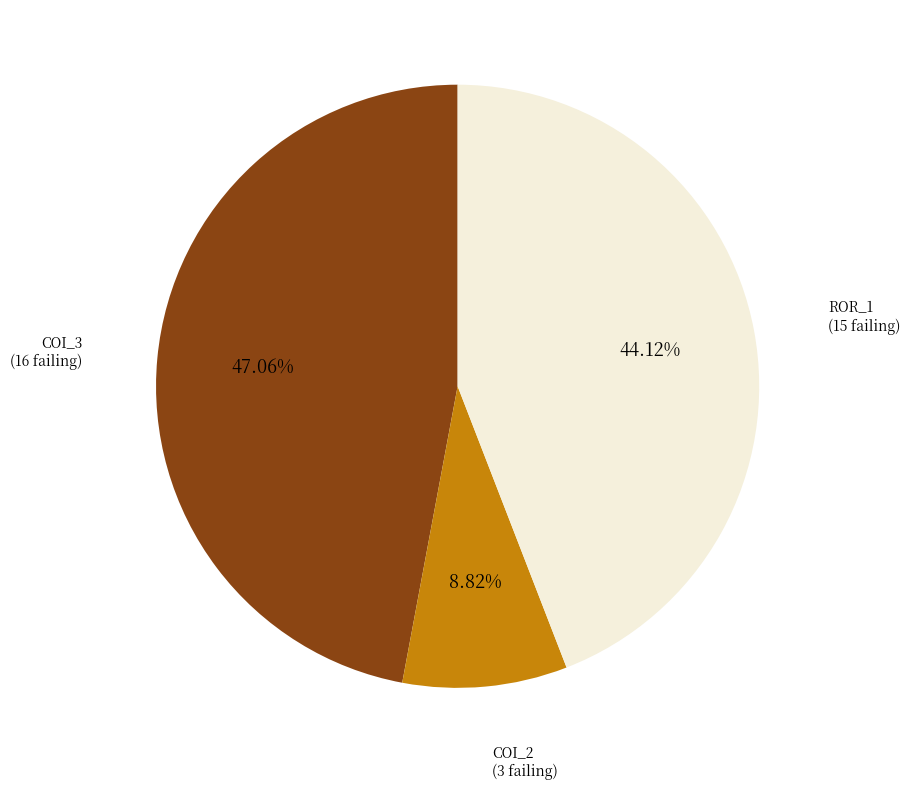

Is there a majority slice in this chart?

No